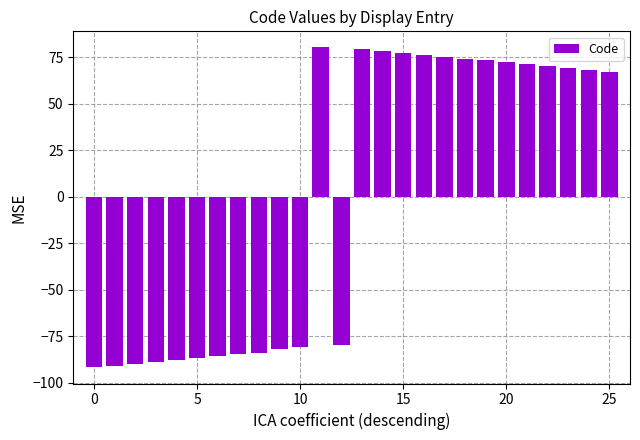

What is the maximum value shown in the chart?

80.2